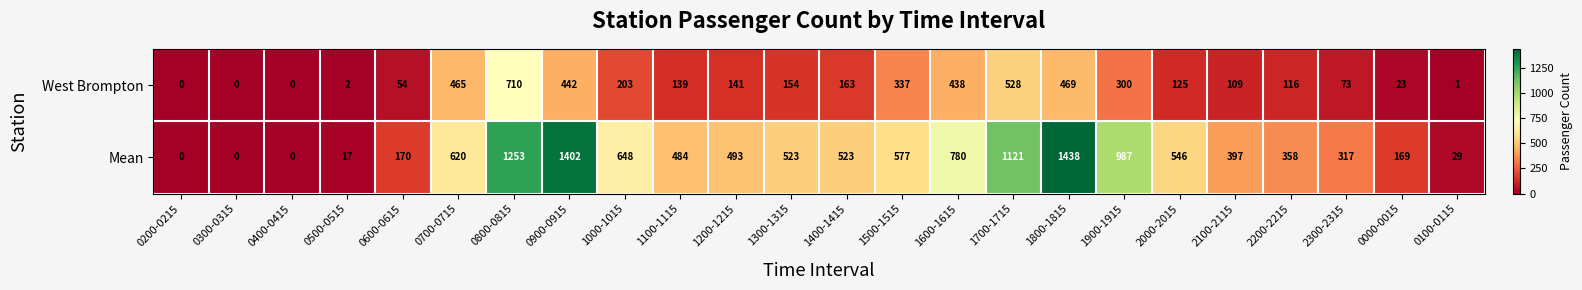

What is the average value of the West Brompton series?

208